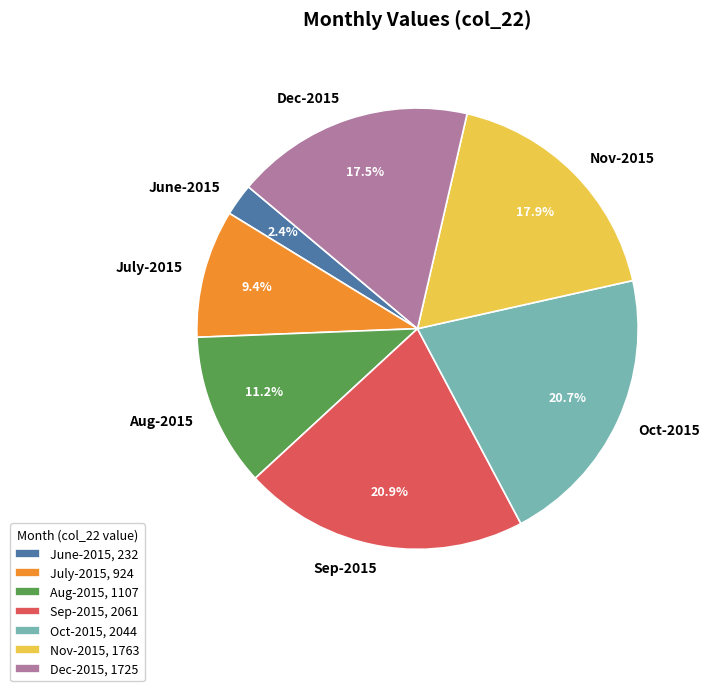

To the nearest percent, what portion does July-2015 represent?

9%